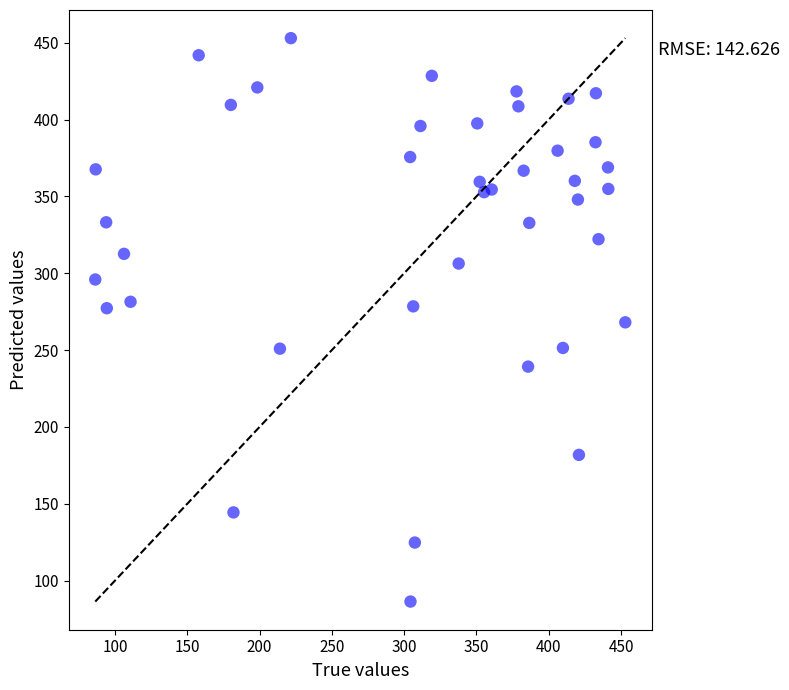

What is the range of Y values (max minus min)?

366.5